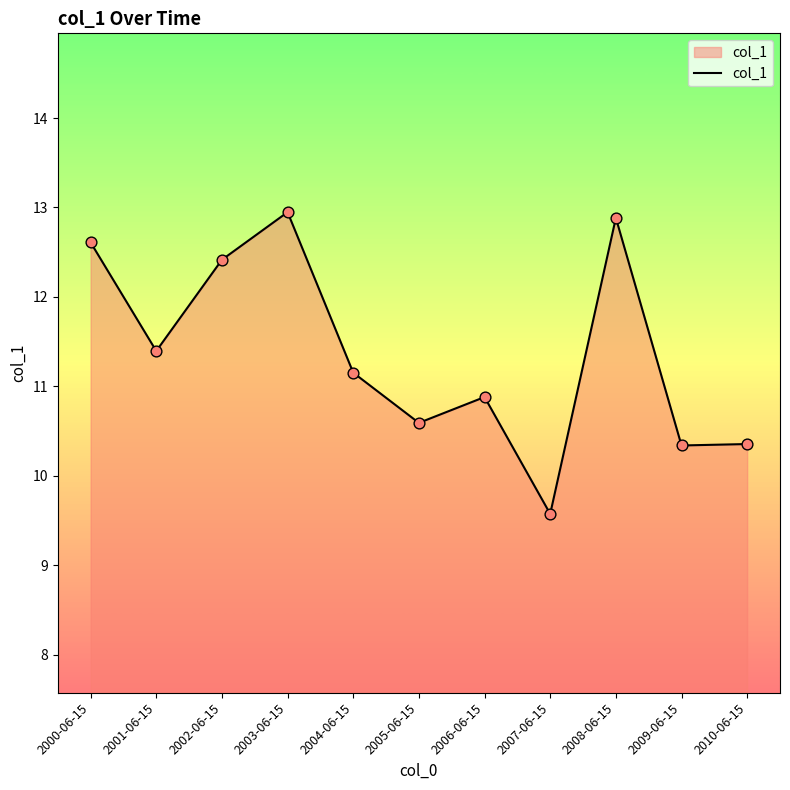

What is the change in value from 2002-06-15 to 2004-06-15?

-1.3